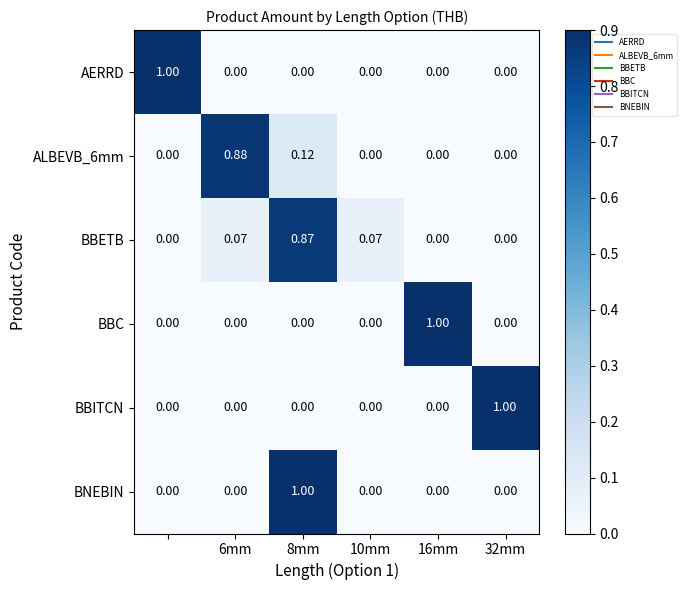

Which series has the largest total across all categories?

BBETB